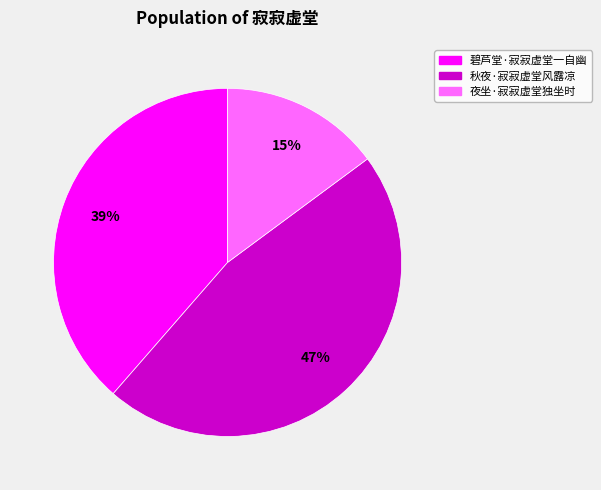

To the nearest percent, what percentage of the pie is 秋夜·寂寂虚堂风露凉?

47%